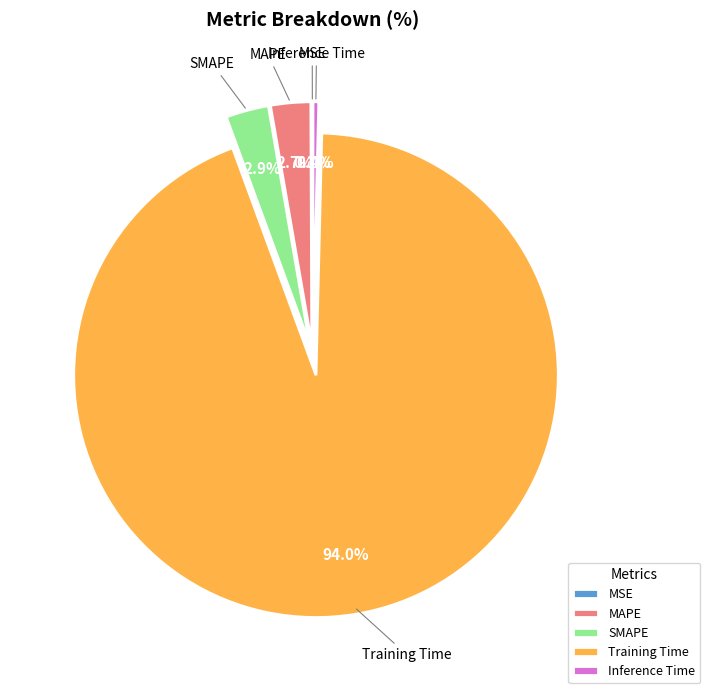

To the nearest percent, what percentage of the pie is MAPE?

3%